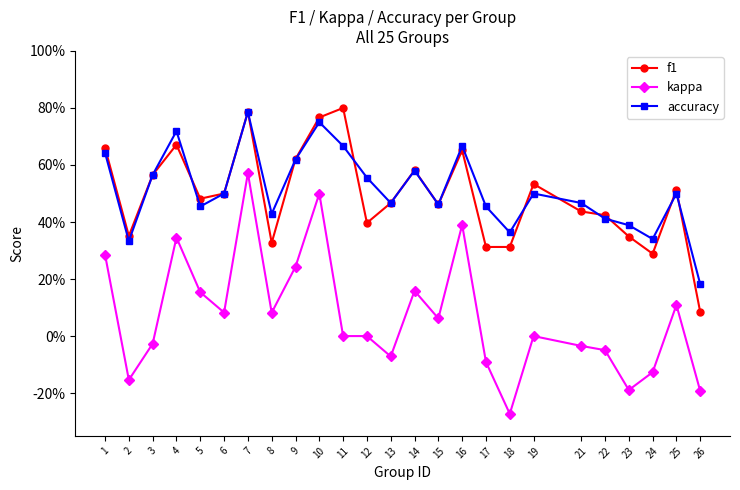

Is this an area chart (filled region under the line)?

No